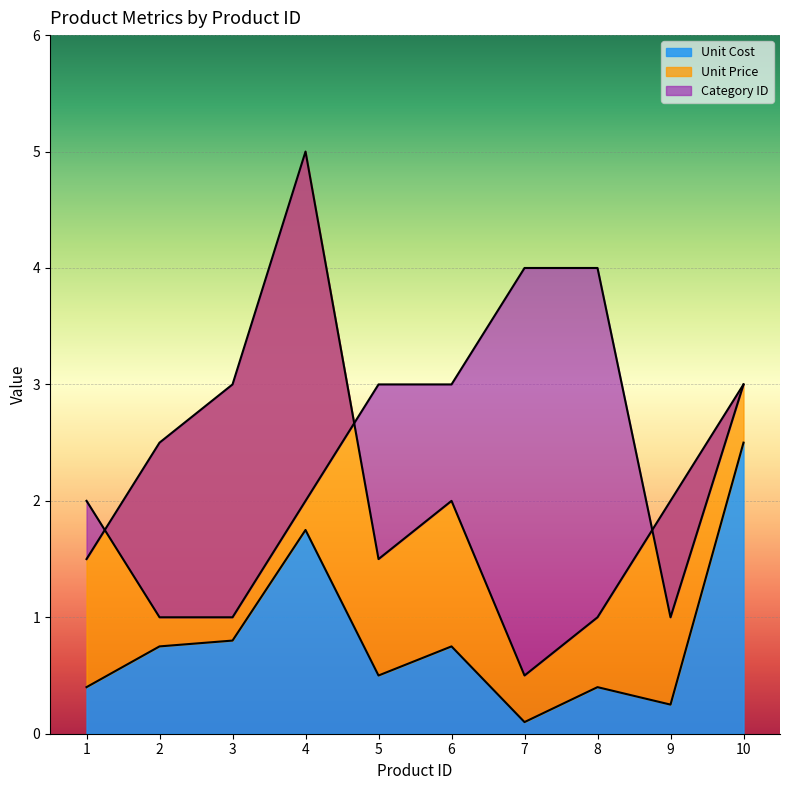

At which label is Unit Cost closest to 1?

3